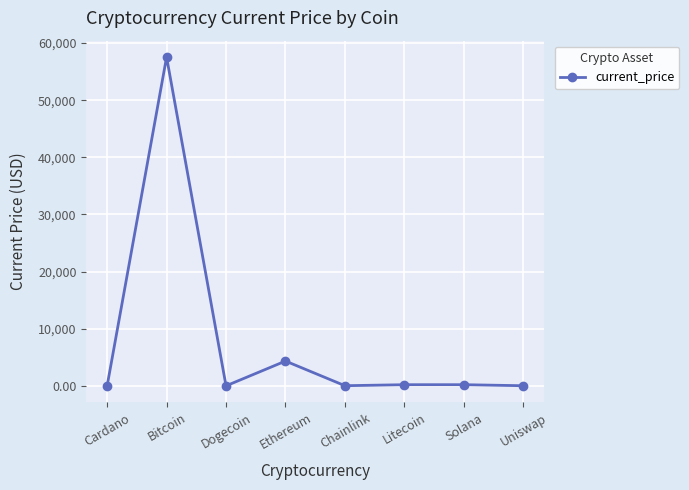

Is this an area chart (filled region under the line)?

No